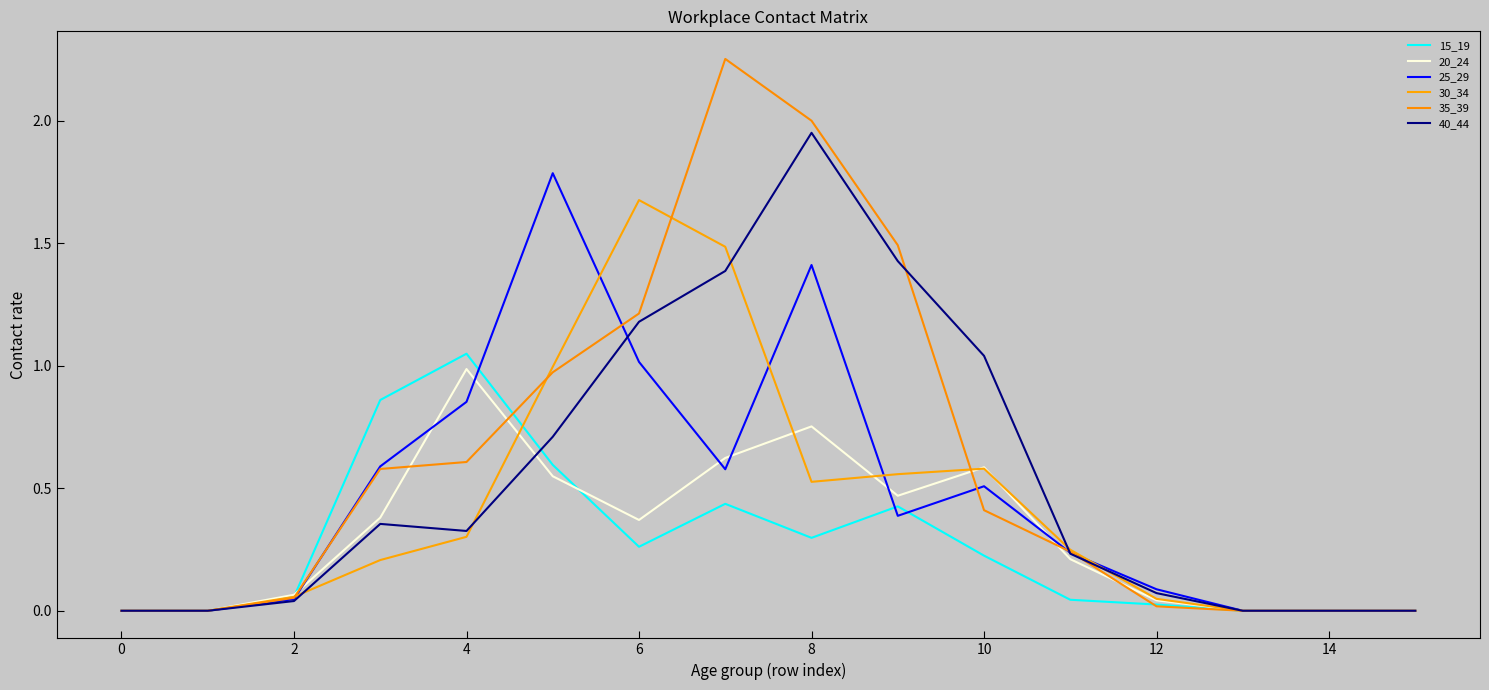

Does the chart have visible grid lines?

No